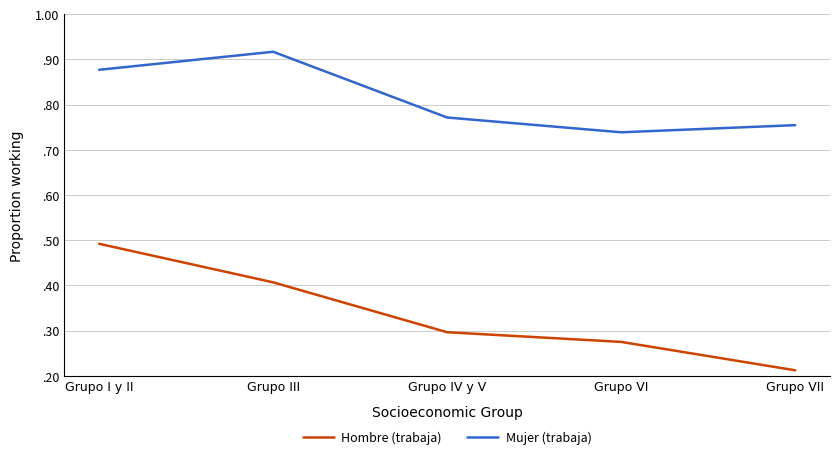

Is this an area chart (filled region under the line)?

No